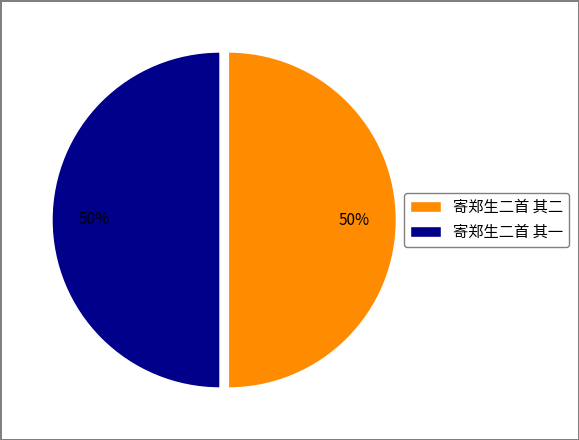

To the nearest percent, what is the average slice percentage?

50%